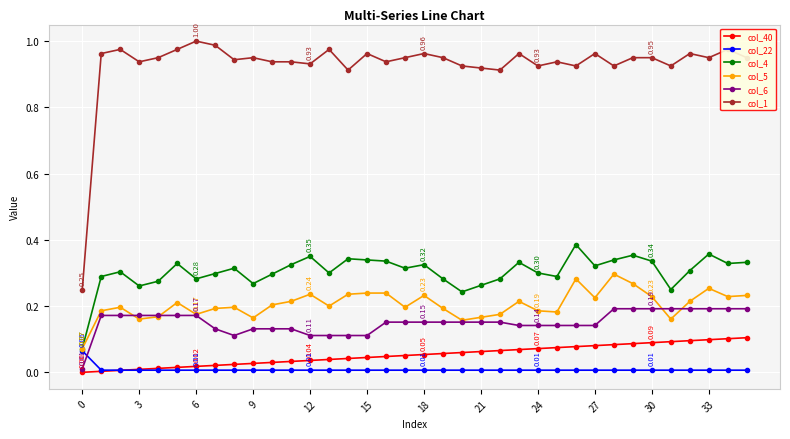

What is the sum of all col_5 values?

7.4